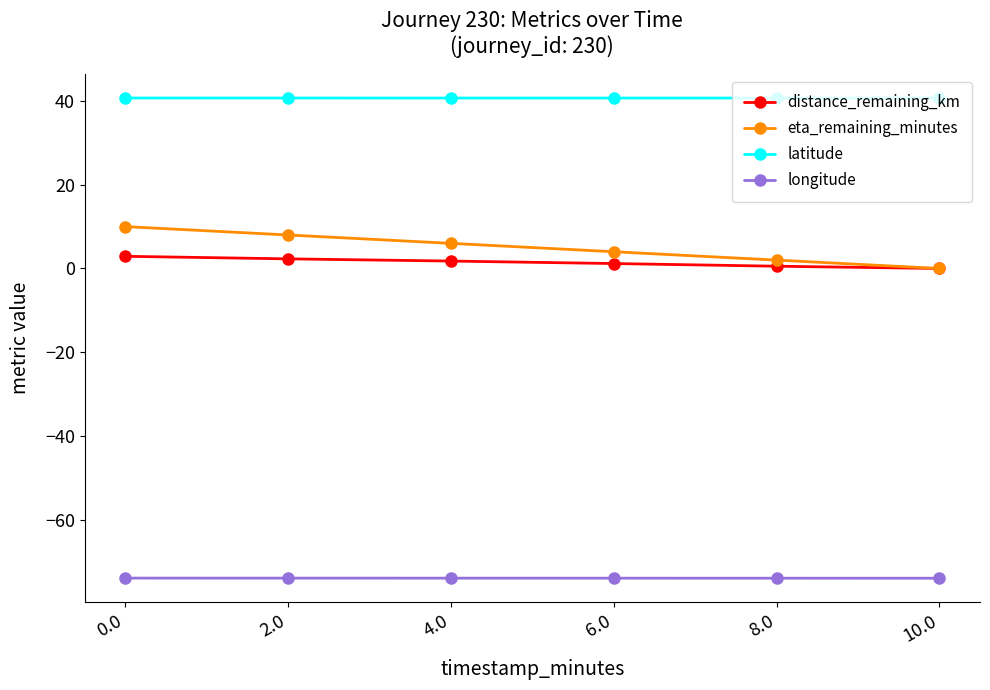

Reading left to right, what are all the values shown in this chart?

distance_remaining_km: 0.0=2.9	2.0=2.3	4.0=1.8	6.0=1.2	8.0=0.5	10.0=0.0
eta_remaining_minutes: 0.0=10.0	2.0=8.0	4.0=6.0	6.0=4.0	8.0=2.0	10.0=0.0
latitude: 0.0=40.7	2.0=40.7	4.0=40.7	6.0=40.7	8.0=40.7	10.0=40.7
longitude: 0.0=-74.0	2.0=-74.0	4.0=-74.0	6.0=-74.0	8.0=-74.0	10.0=-74.0